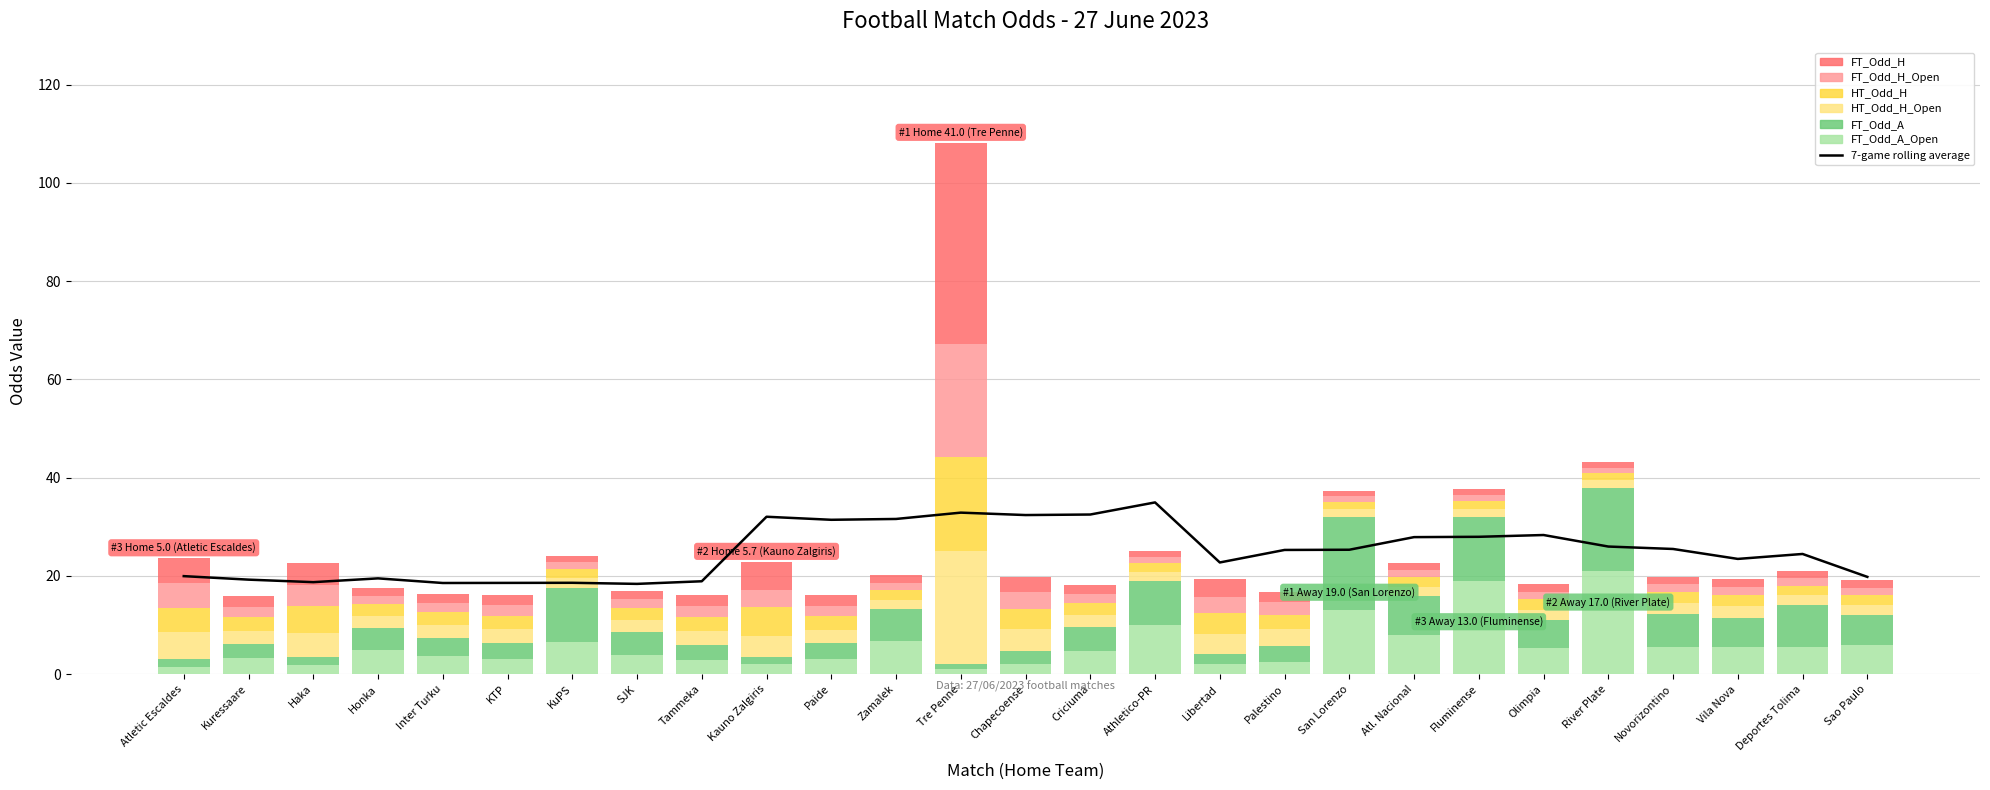

What is the difference between the FT_Odd_H_Open values at Libertad and Athletico-PR?

2.1